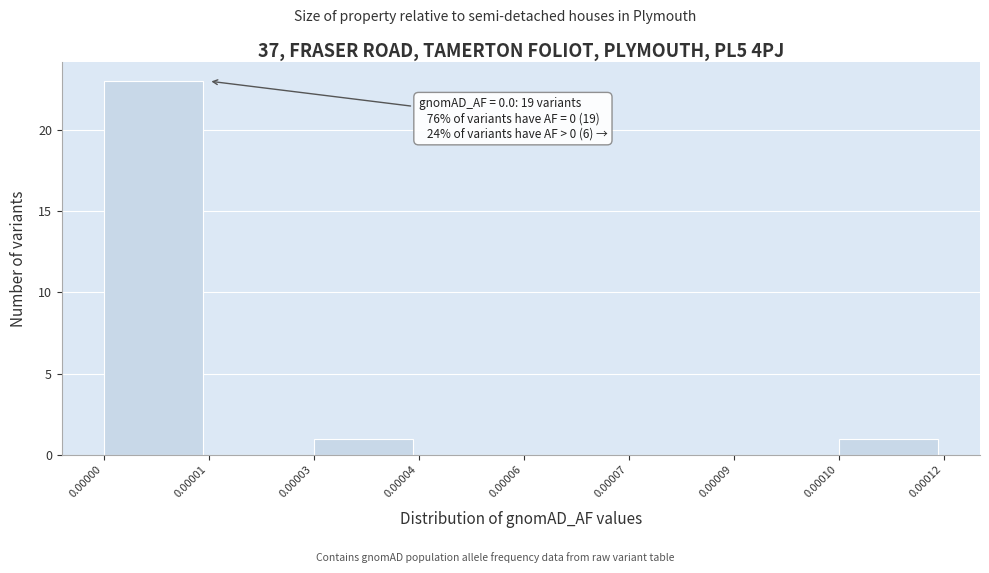

Reading left to right, list all the values displayed in this chart.

0.00000=23	0.00001=0	0.00003=1	0.00004=0	0.00006=0	0.00007=0	0.00009=0	0.00010=1